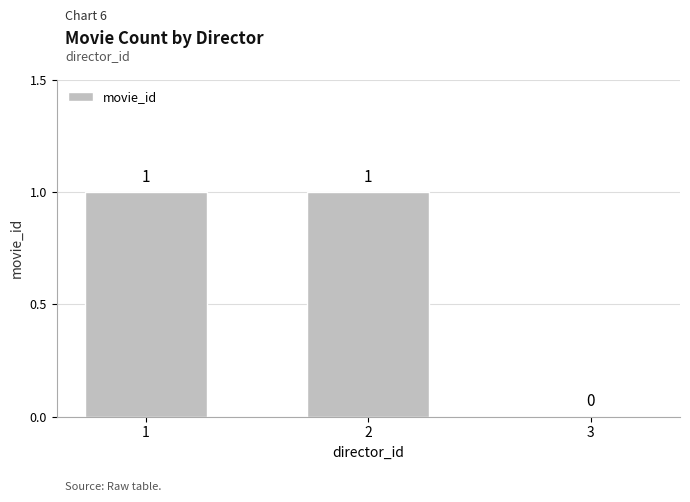

The chart shows a value of 1 at 1. True or false?

True